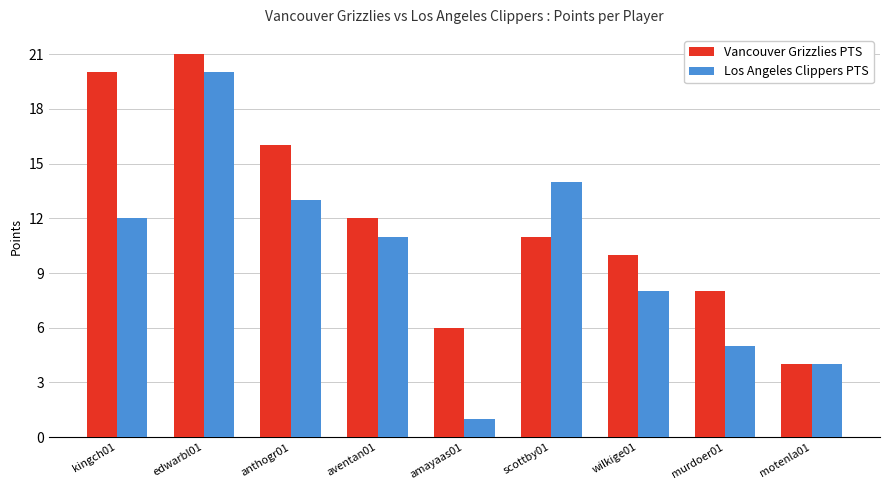

True or false: Los Angeles Clippers PTS has a value of 14 at scottby01.

True